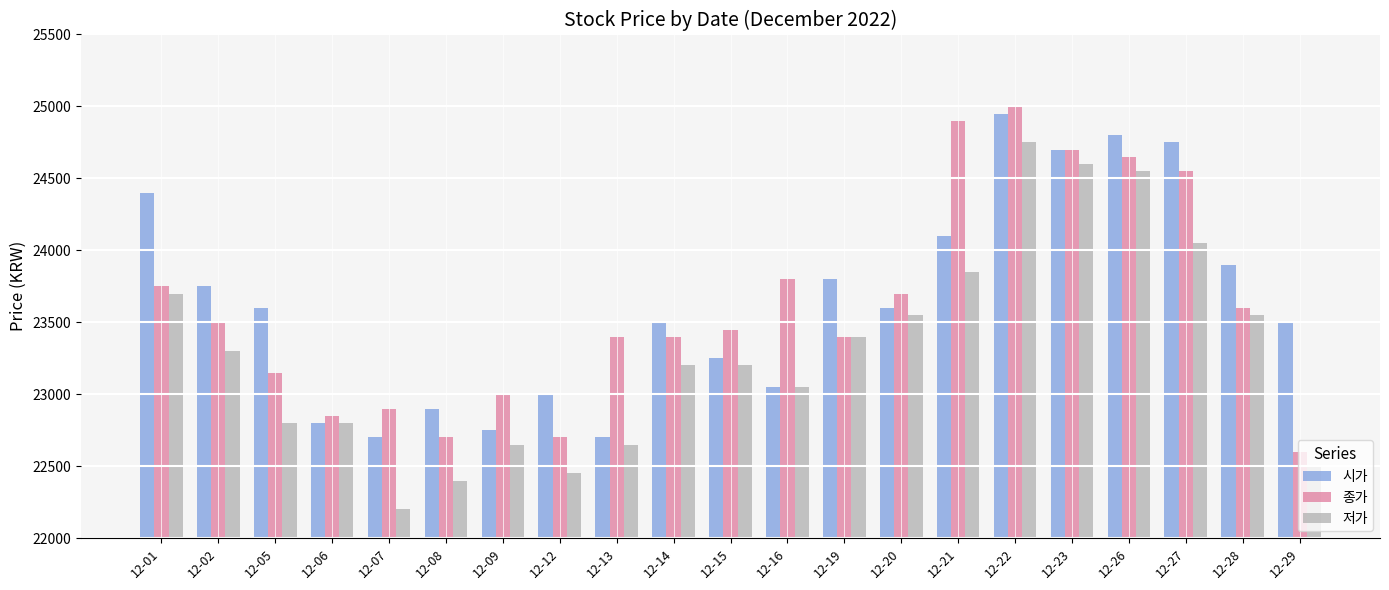

What is the value of the 저가 bar at the 3rd from the left?

22800